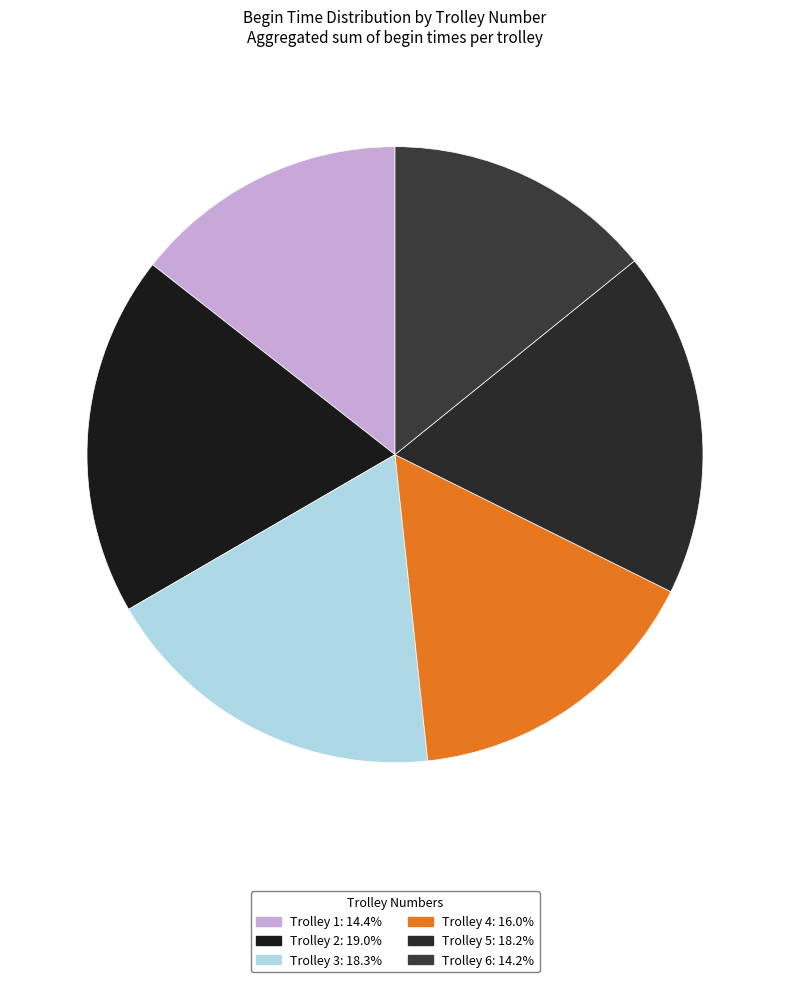

How many slices are in this pie chart?

6